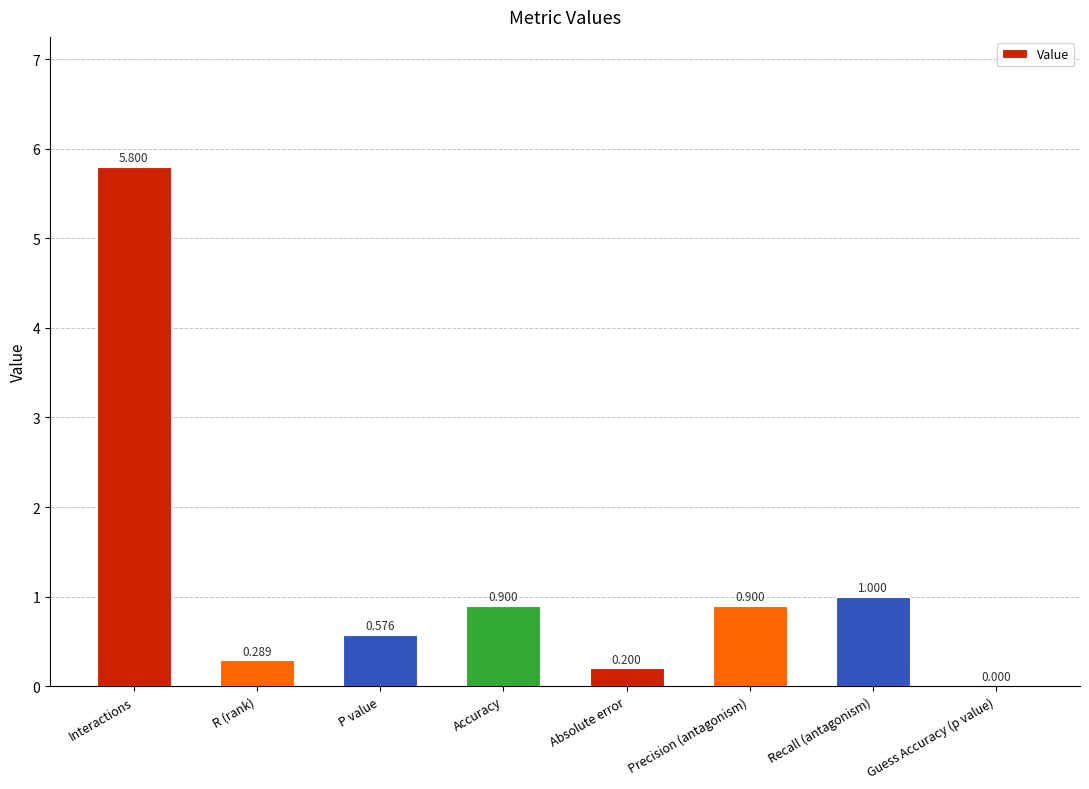

Count the number of values greater than 0.

7